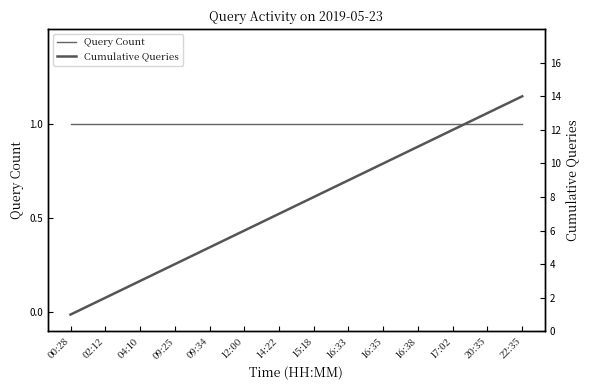

What is the label of the 5th point from the left?

09:34